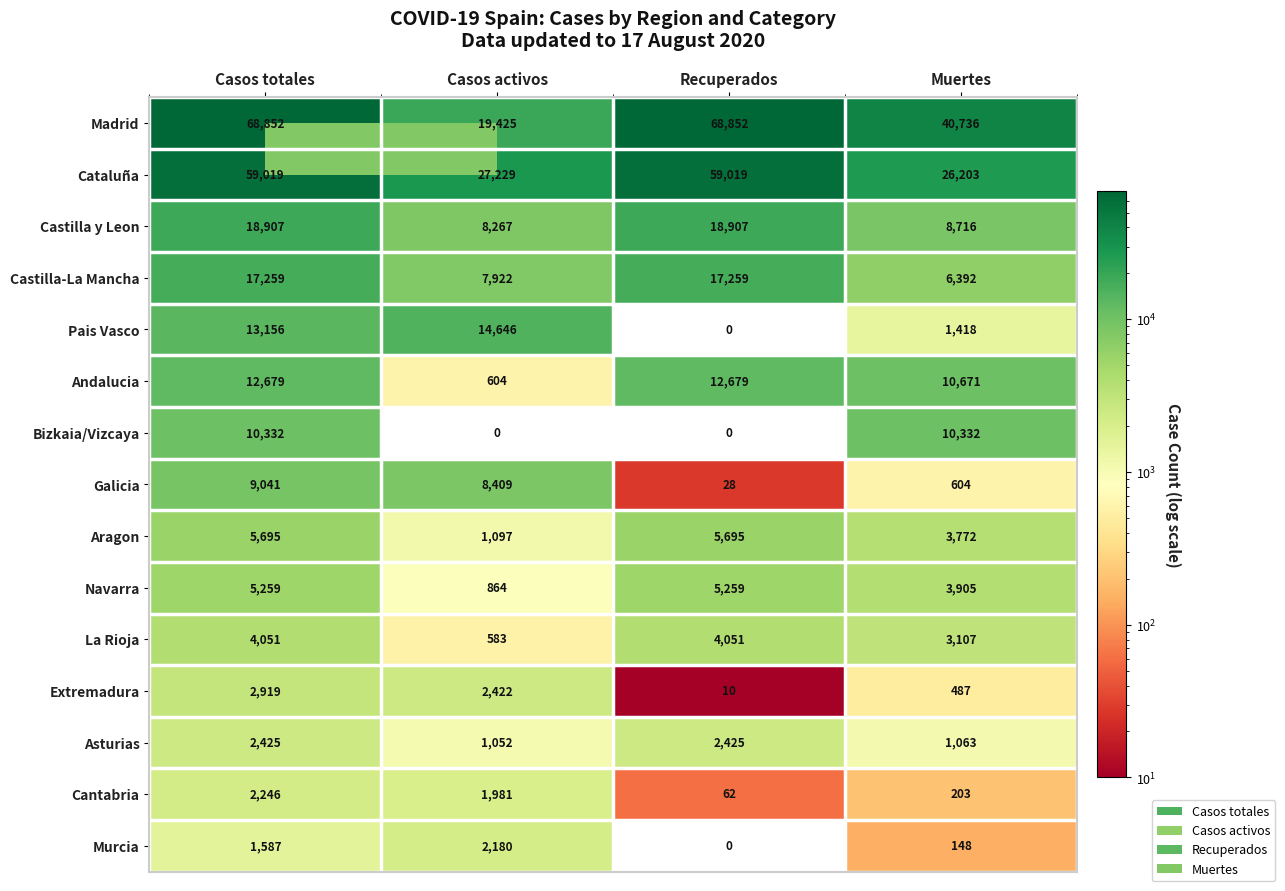

What is the difference between the maximum and minimum values in the Pais Vasco series?

14646